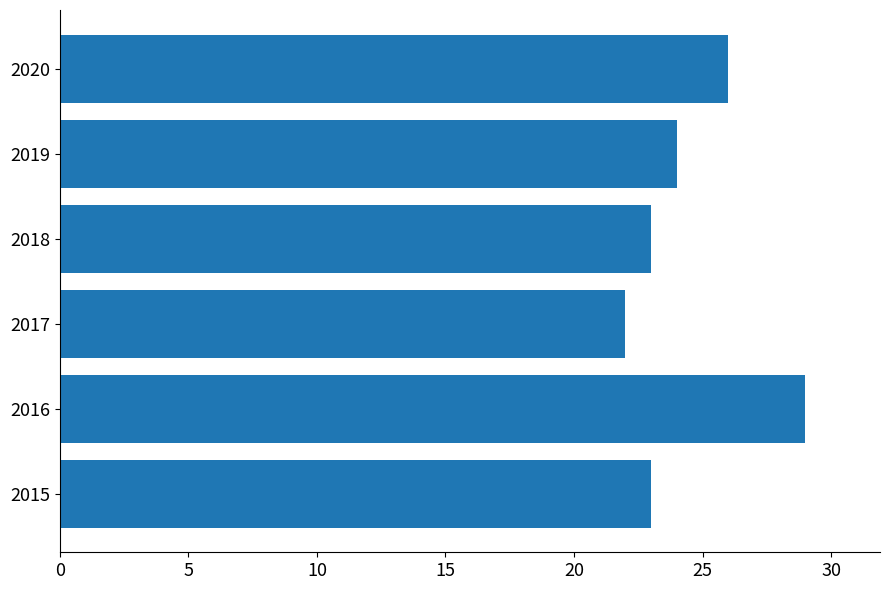

Count the values in the range 23 to 26.

4